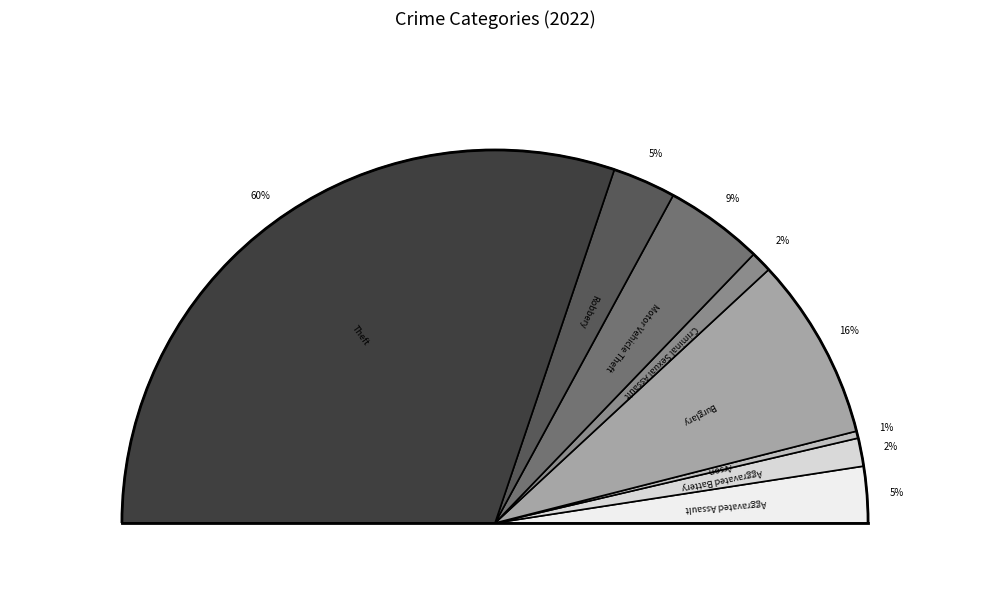

What percentage is the Robbery slice, to the nearest percent?

5%